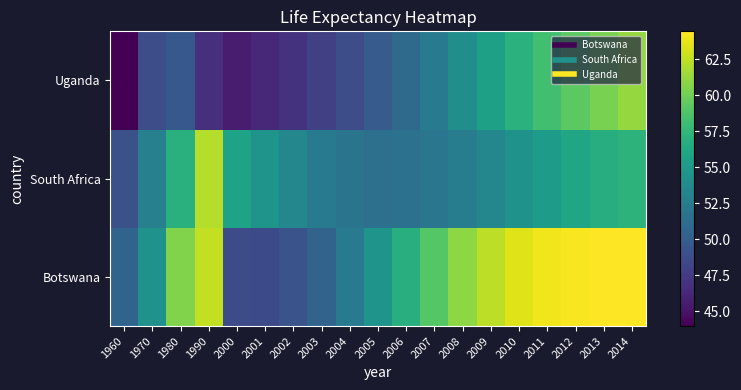

At 2011, list the series in order from largest to smallest.

Botswana, Uganda, South Africa